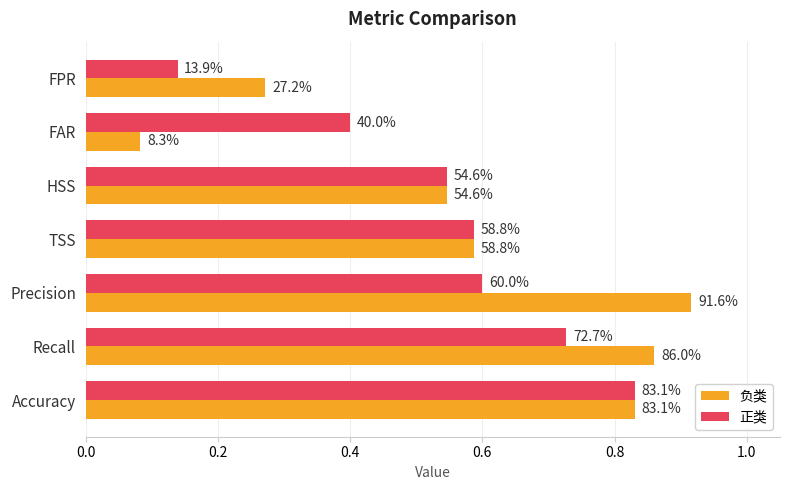

What is the difference between the maximum and minimum values in the 正类 series?

0.7